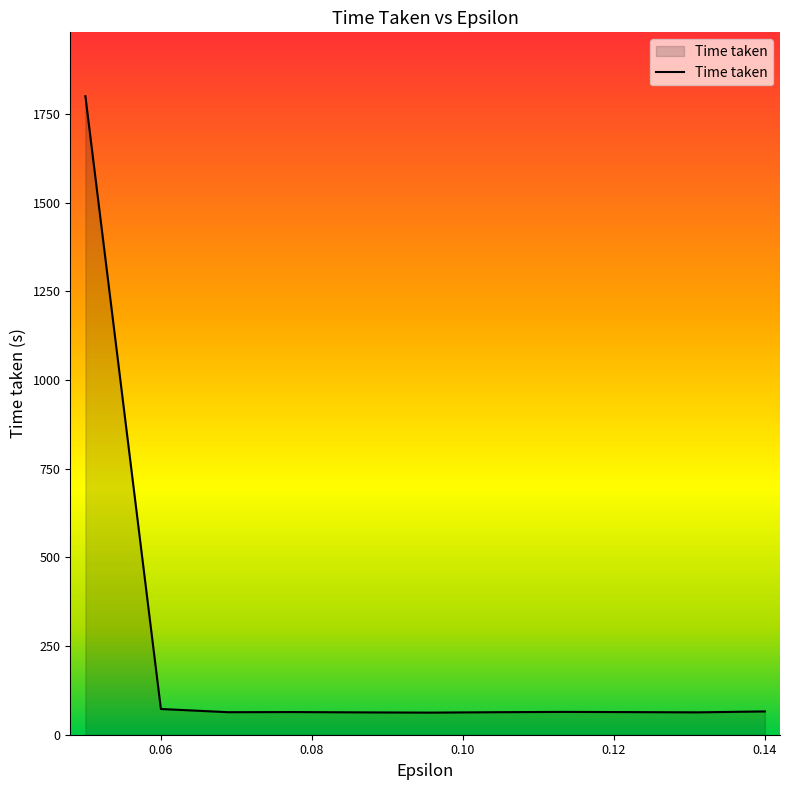

What is the minimum value shown in the chart?

62.3